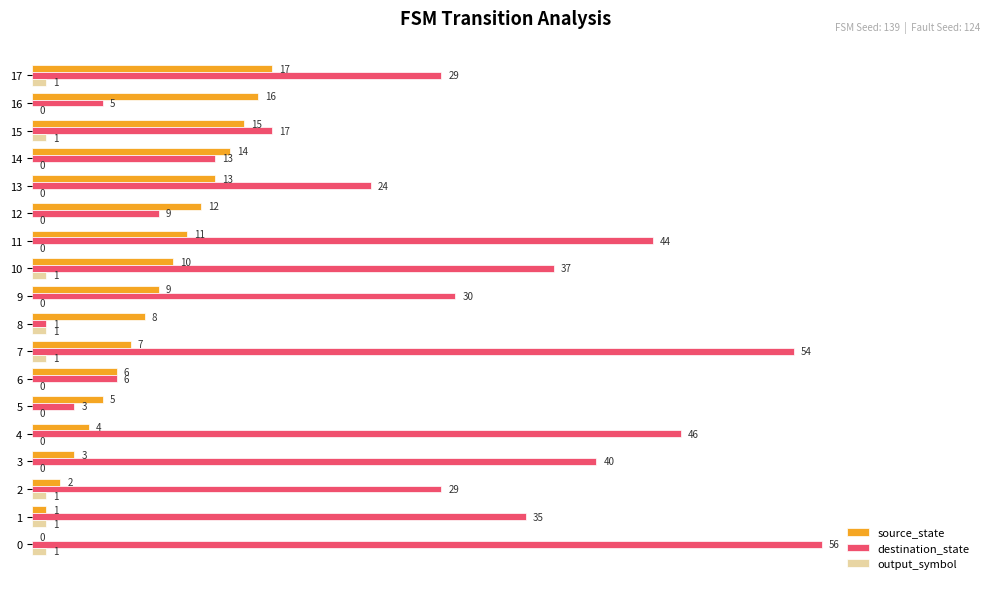

Which series has the widest spread of values?

destination_state